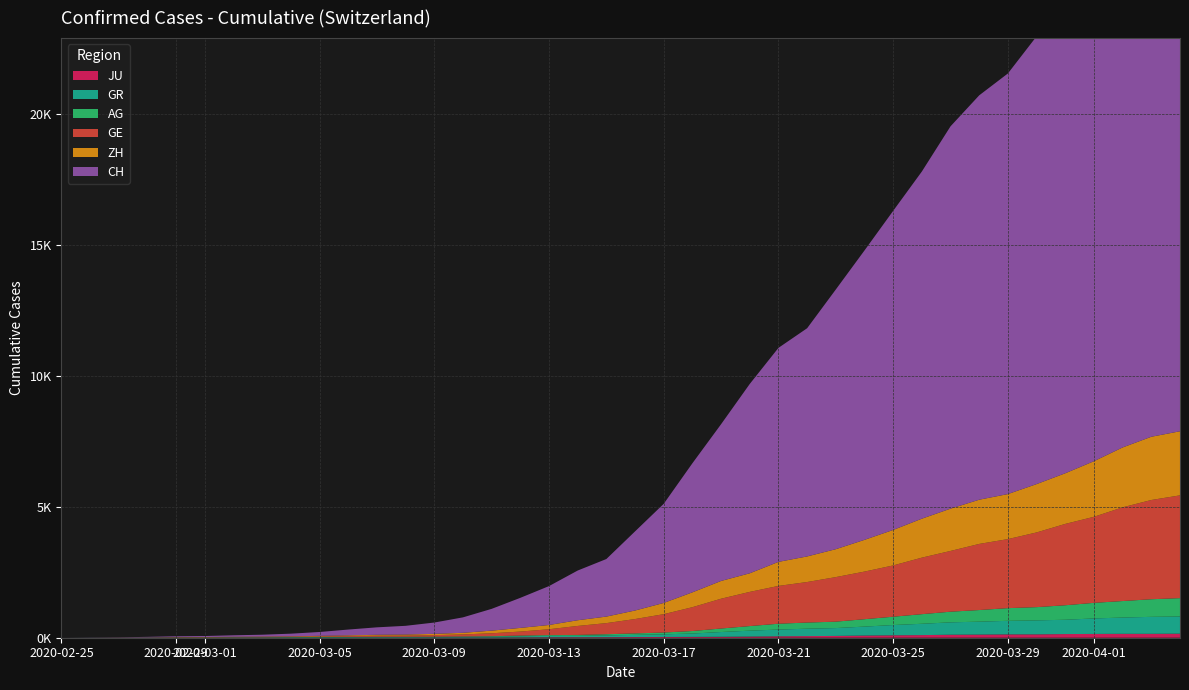

Reading left to right, transcribe all the data shown in this chart.

GE: 0	1	1	4	8	9	10	13	15	20	29	42	44	59	79	112	153	224	343	425	549	701	911	1139	1307	1445	1549	1703	1820	1960	2161	2322	2527	2638	2855	3109	3289	3582	3793	3928
AG: 0	1	1	1	3	4	7	7	10	11	12	14	14	15	18	20	27	30	33	43	56	69	96	134	175	223	235	245	283	318	367	407	444	485	506	554	596	631	673	702
ZH: 0	0	2	2	6	7	10	13	15	23	29	34	40	49	62	101	140	163	218	250	326	429	568	679	711	919	978	1067	1213	1357	1489	1616	1690	1722	1848	1936	2125	2289	2417	2450
GR: 0	2	2	6	6	6	9	9	12	14	16	17	18	18	22	31	43	53	56	71	84	101	128	182	226	258	284	300	343	393	433	474	495	519	535	547	592	622	649	657
JU: 0	0	1	1	1	1	1	2	2	4	4	5	5	7	7	7	12	17	18	19	25	29	32	36	44	54	61	69	82	92	100	114	119	127	128	140	145	149	149	154
CH: 0	5	9	19	31	38	56	71	101	147	222	285	334	432	590	832	1149	1486	1900	2200	3024	3789	4933	5991	7237	8180	8722	9926	11061	12196	13269	14614	15456	16076	17113	18120	19184	20251	21239	21827